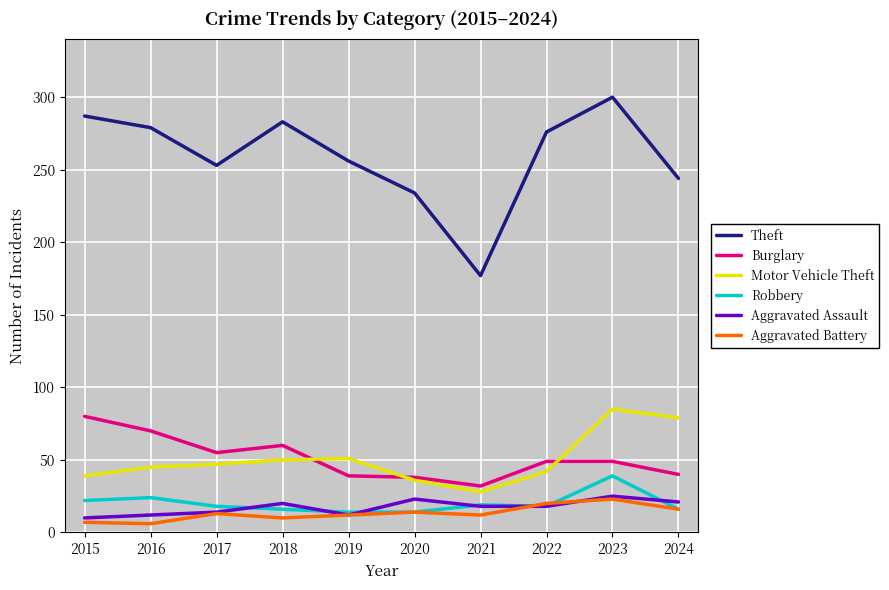

Where is the first local minimum for Burglary?

2017